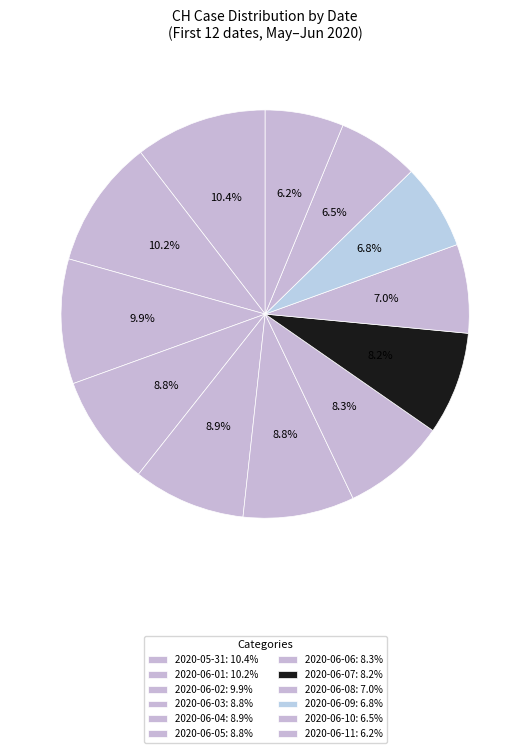

What is the total percentage of 2020-06-11 and 2020-06-04?

15.1%